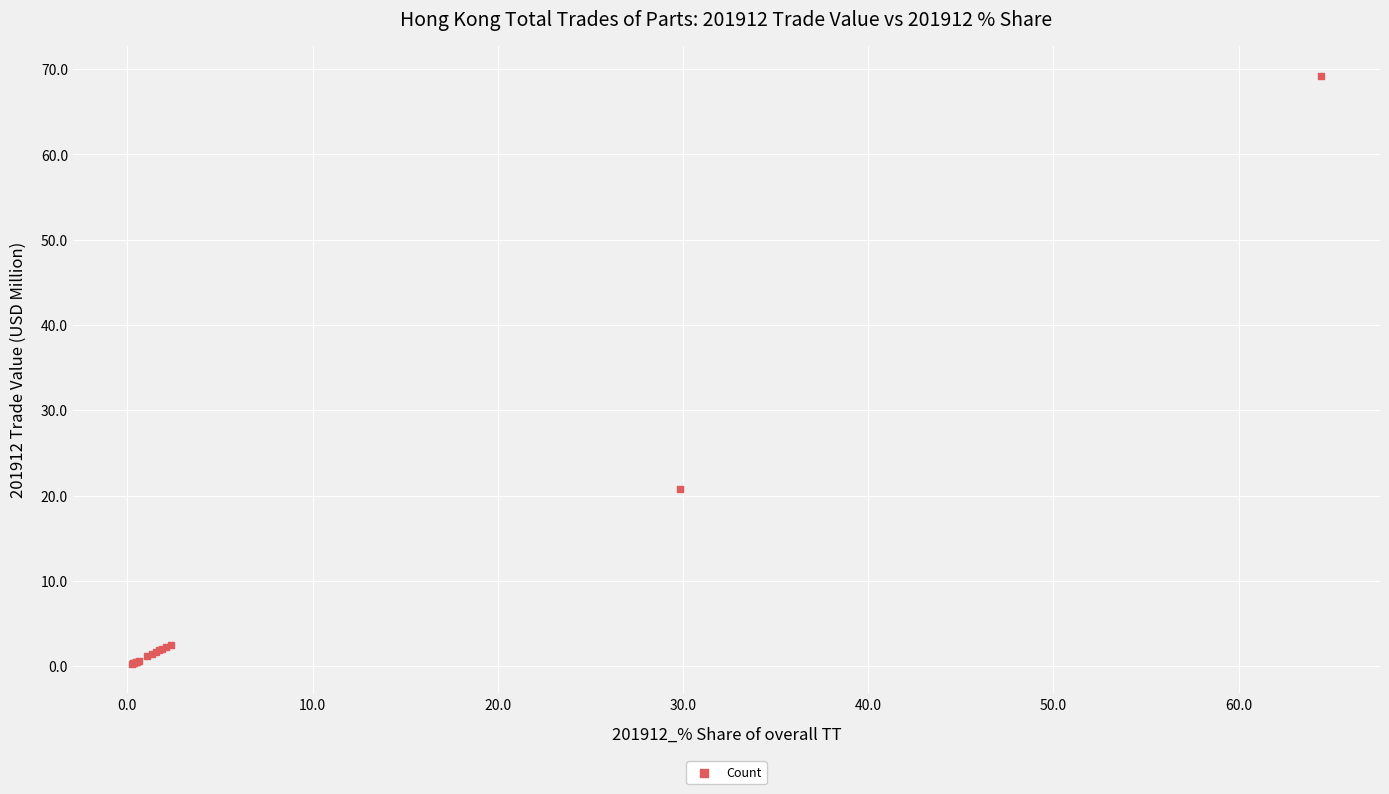

What Y value in the scatter plot is closest to 34?

20.8